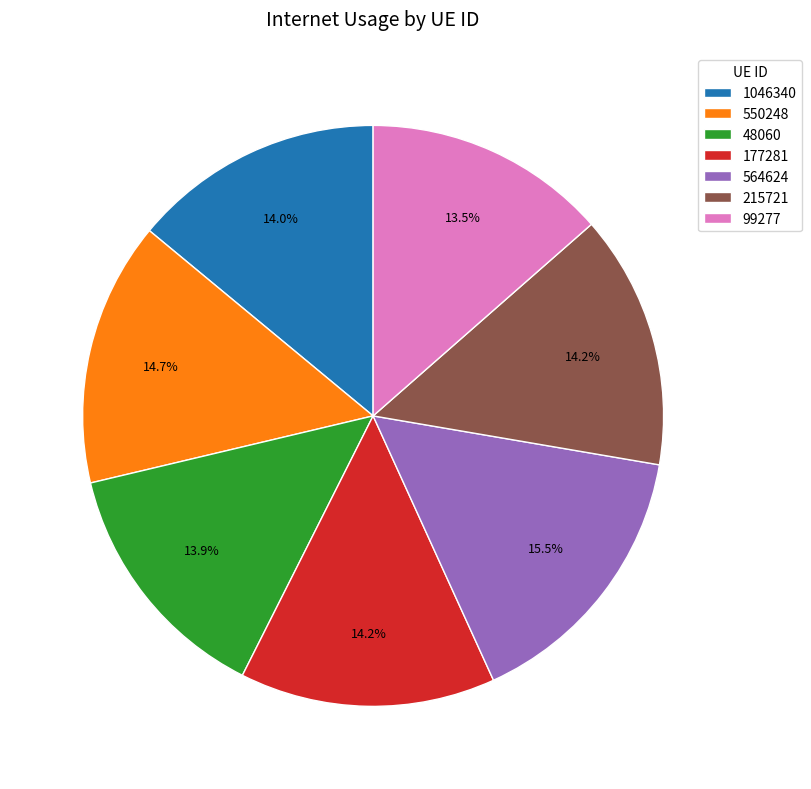

How many segments does this pie chart have?

7